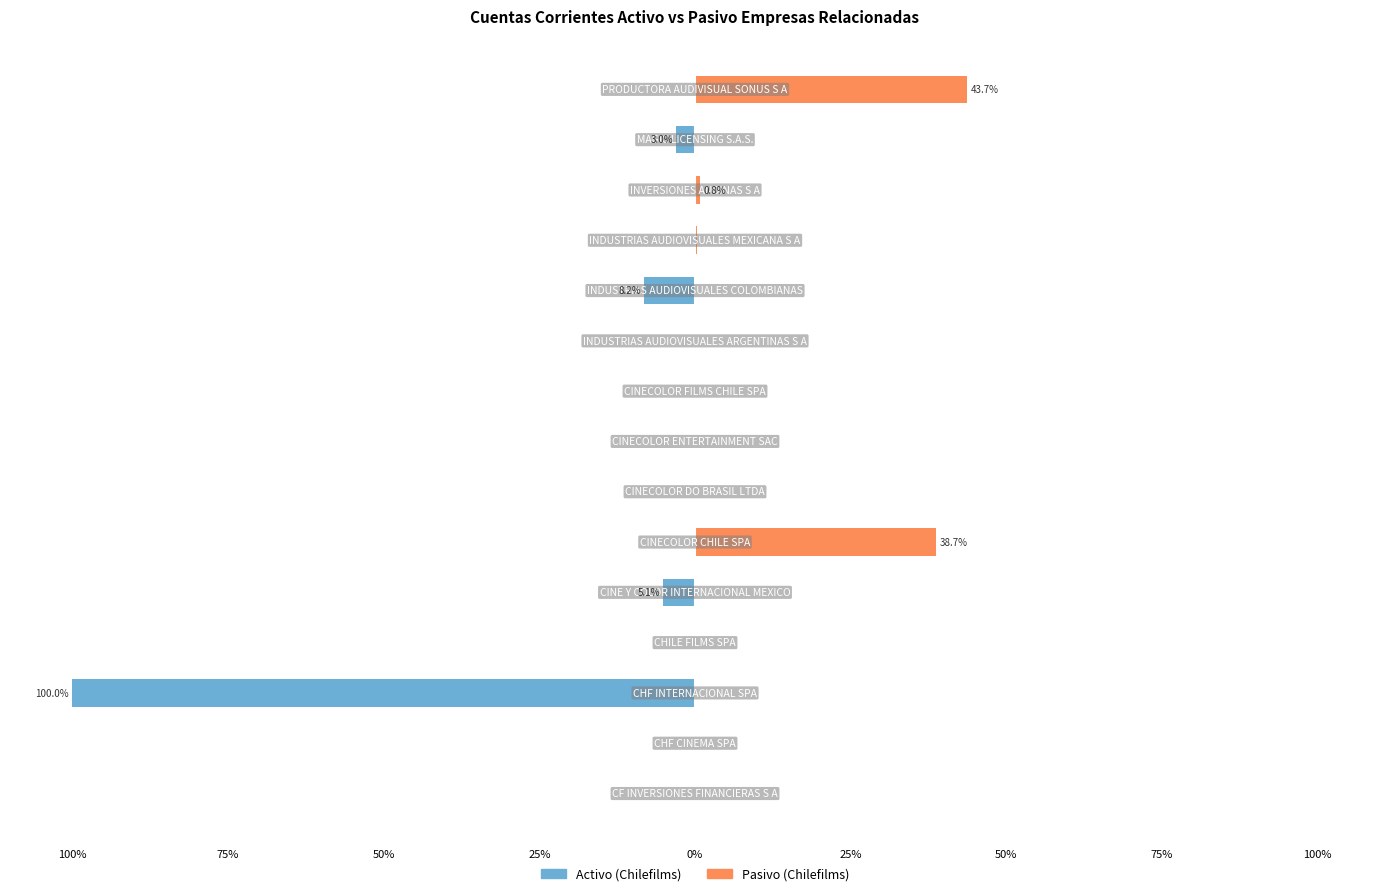

How many bars are there in total?

30